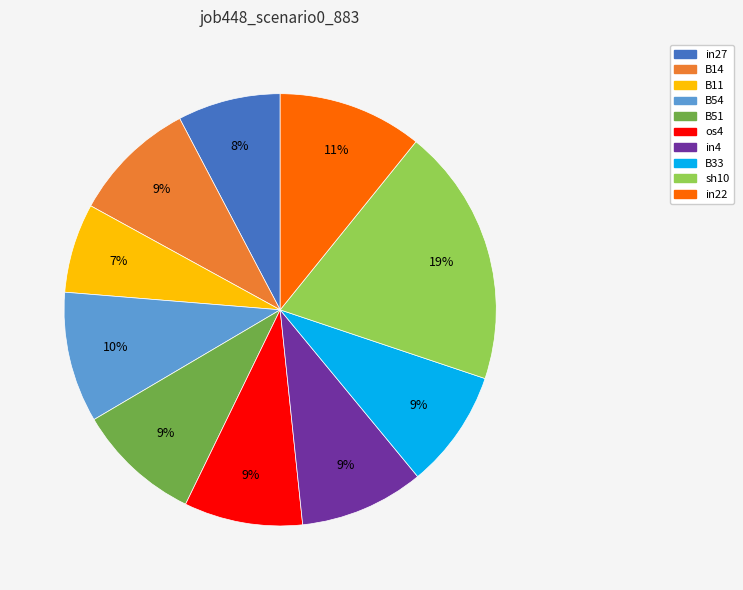

What is the largest slice in the pie chart?

sh10